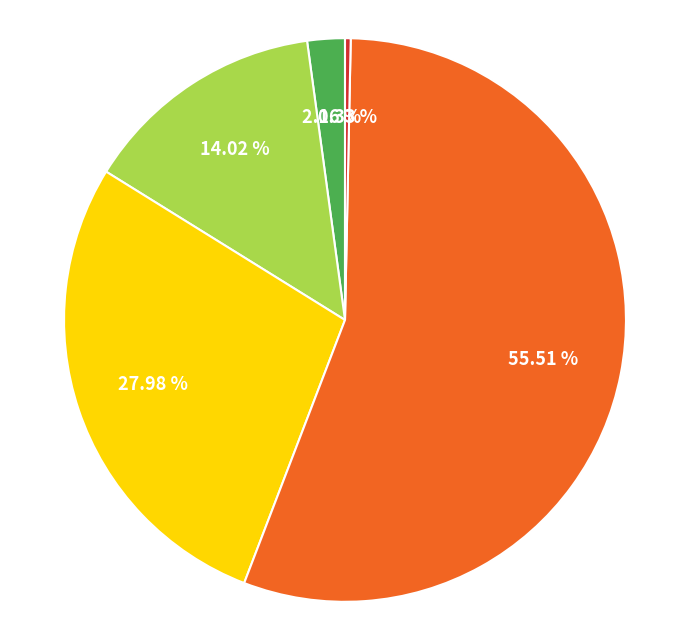

Is there any slice that represents more than half of the pie?

Yes